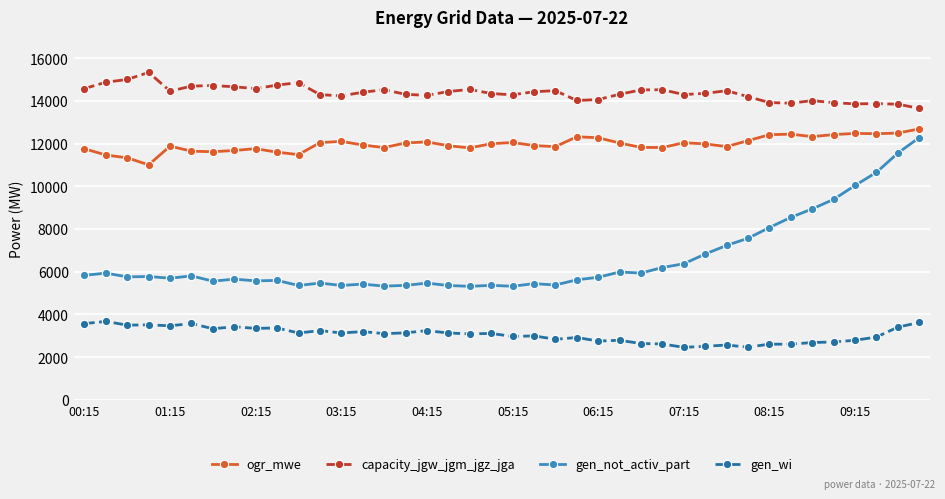

What is the value of the capacity_jgw_jgm_jgz_jga point at the 19th from the left?

14539